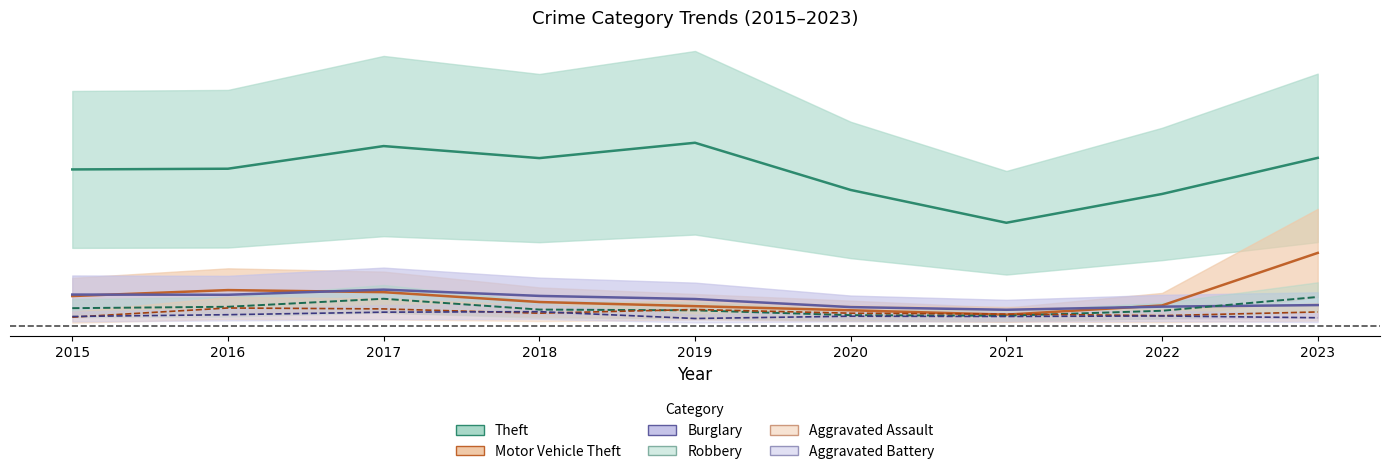

True or false: Robbery and Motor Vehicle Theft cross at least once.

False